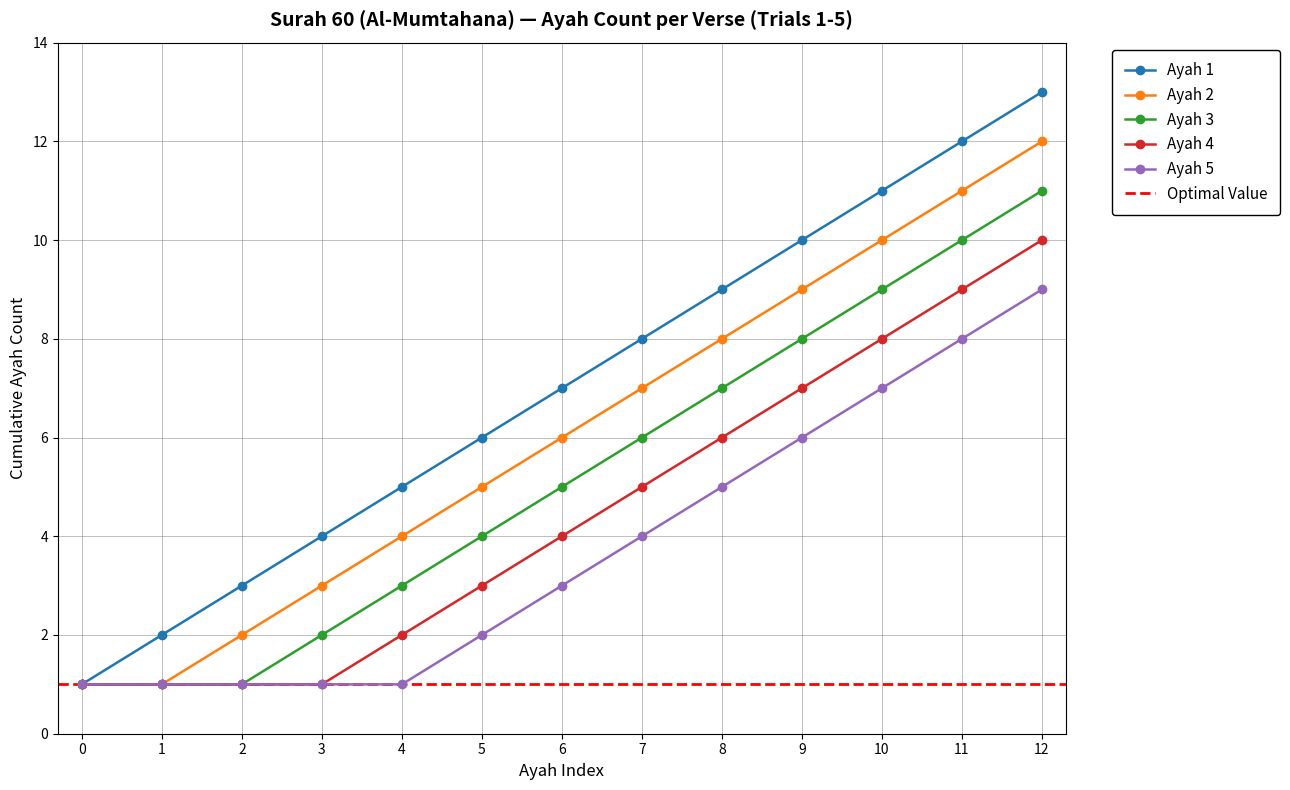

What is the average value of the Ayah 1 series?

7